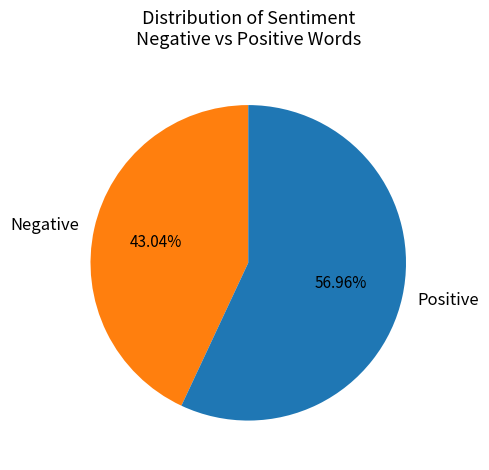

Which slice is the smallest?

Negative